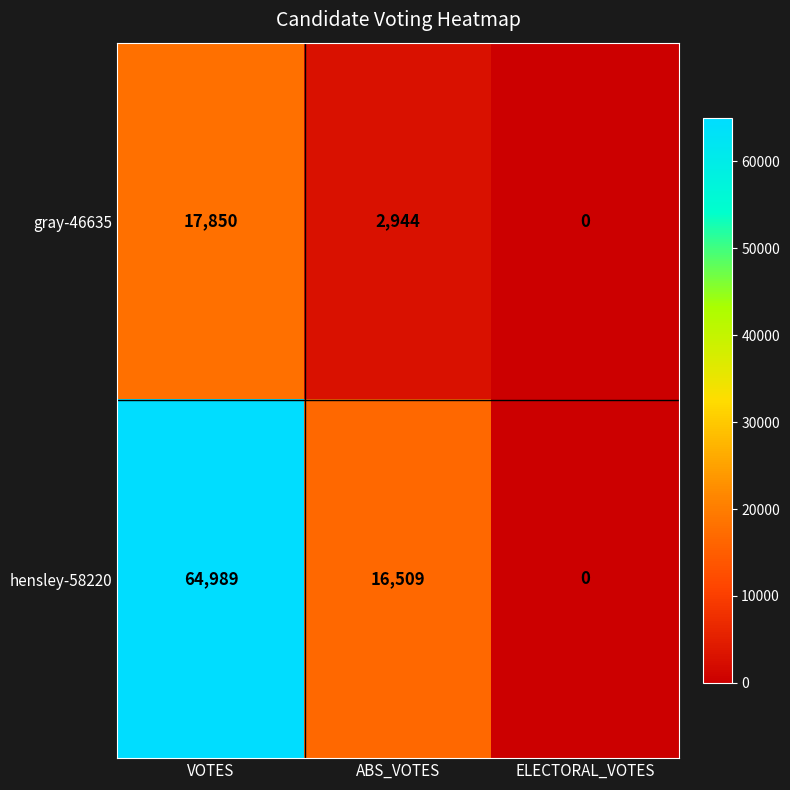

What is the sum of the hensley-58220 values at ELECTORAL_VOTES and VOTES?

64989